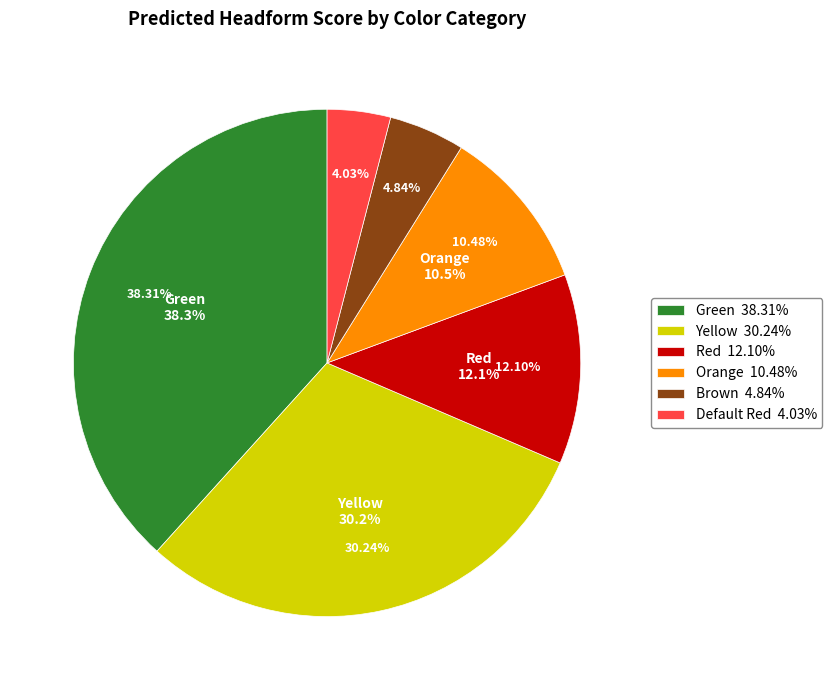

To the nearest percent, what is the difference between the largest and smallest slice percentages?

34%